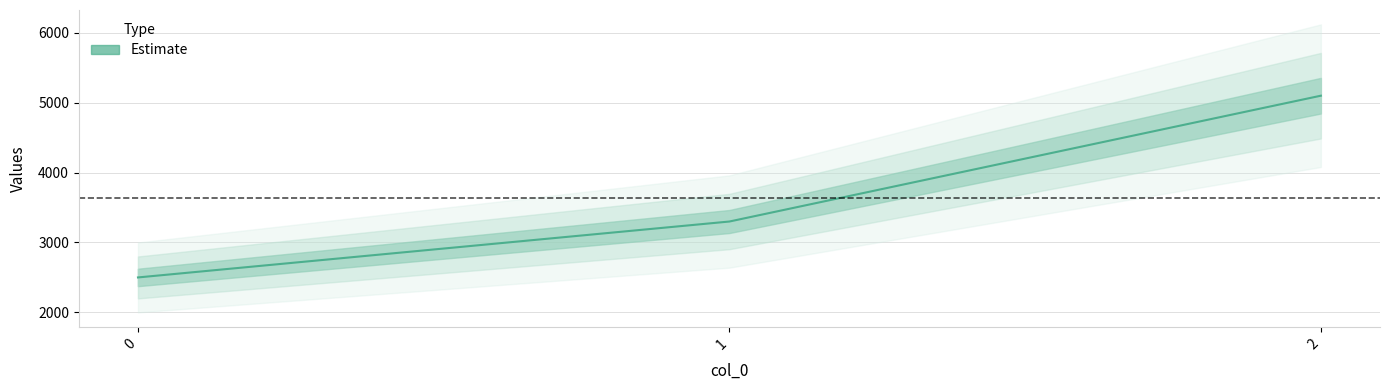

Approximately how many times larger is the value at 0 compared to 2?

0.5